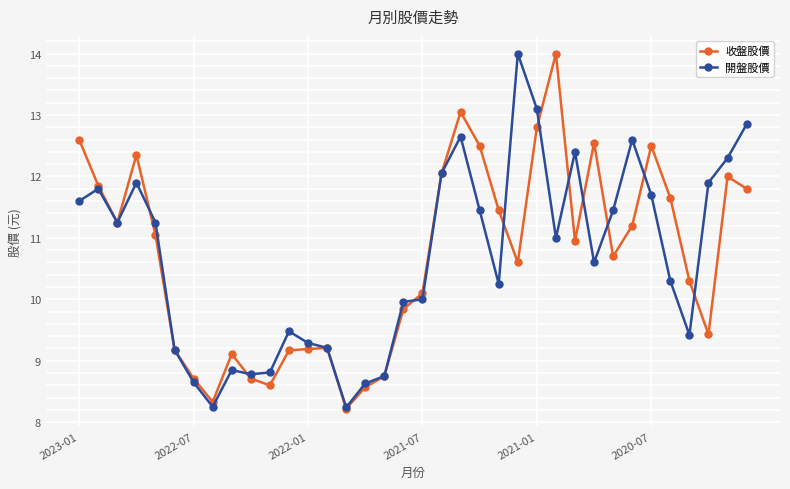

How many distinct data groups are displayed?

2